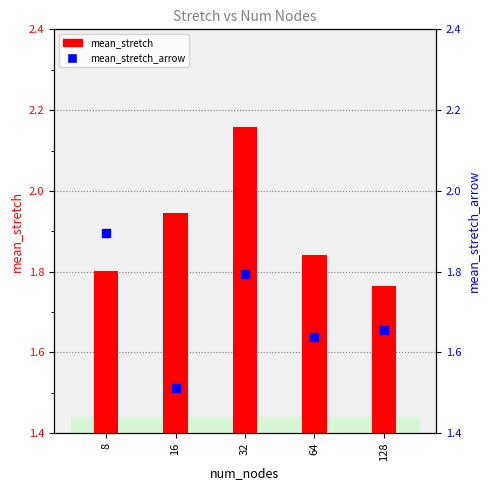

Which series has the widest spread of Y values?

mean_stretch